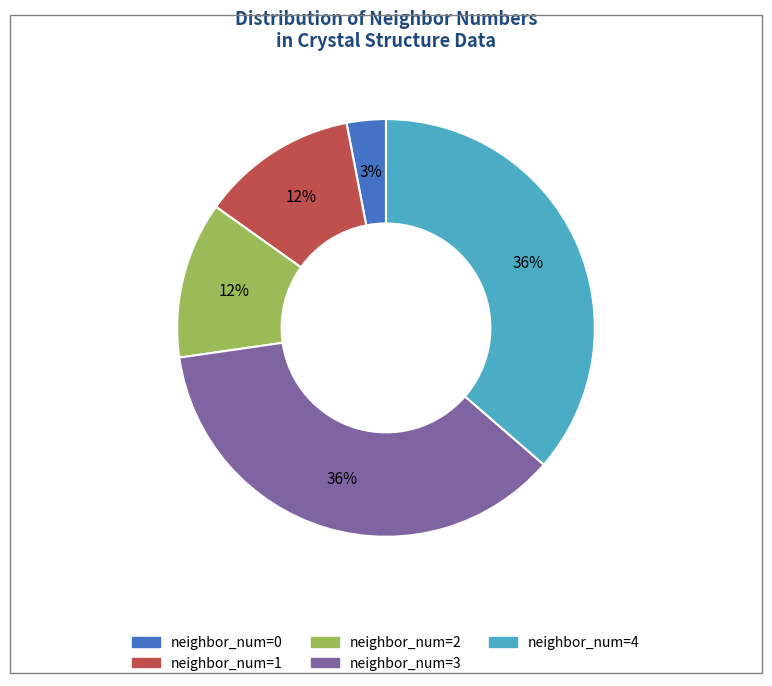

To the nearest percent, what is the difference between the largest and smallest slice percentages?

33%